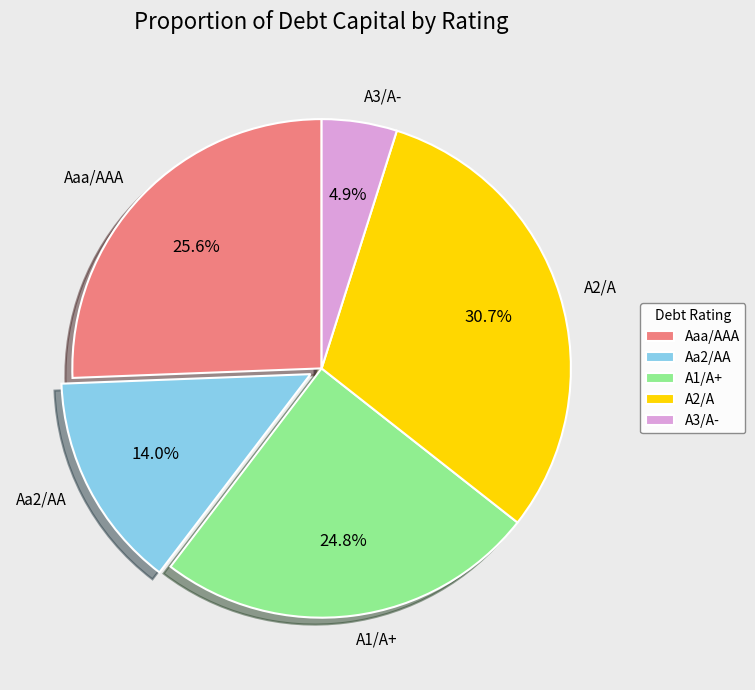

What percentage do Aa2/AA and Aaa/AAA together represent?

39.6%